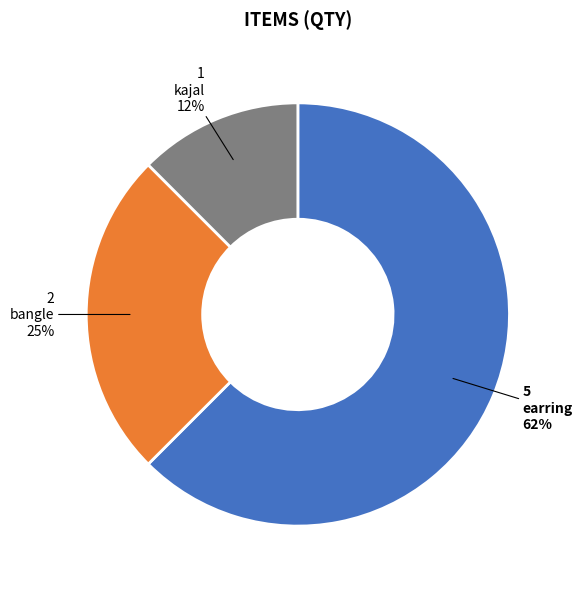

Do kajal and bangle together represent more than half of the pie?

No